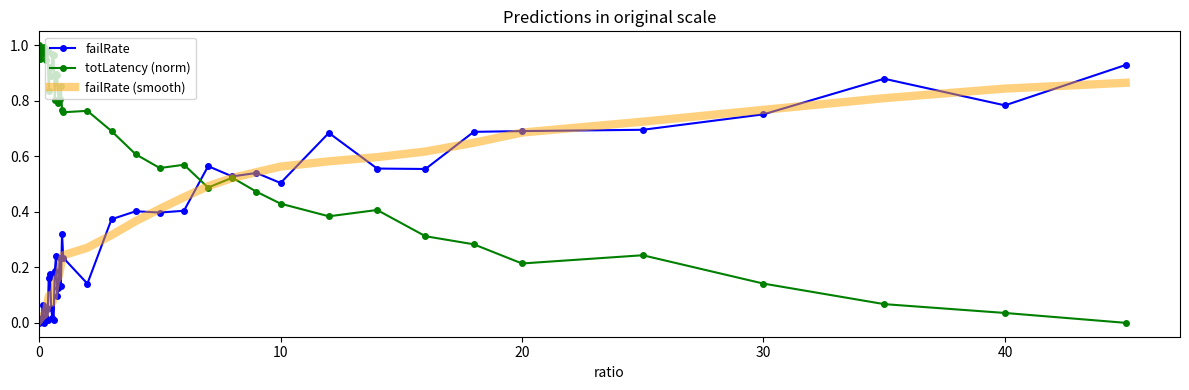

Which series has the largest total across all categories?

totLatency (norm)